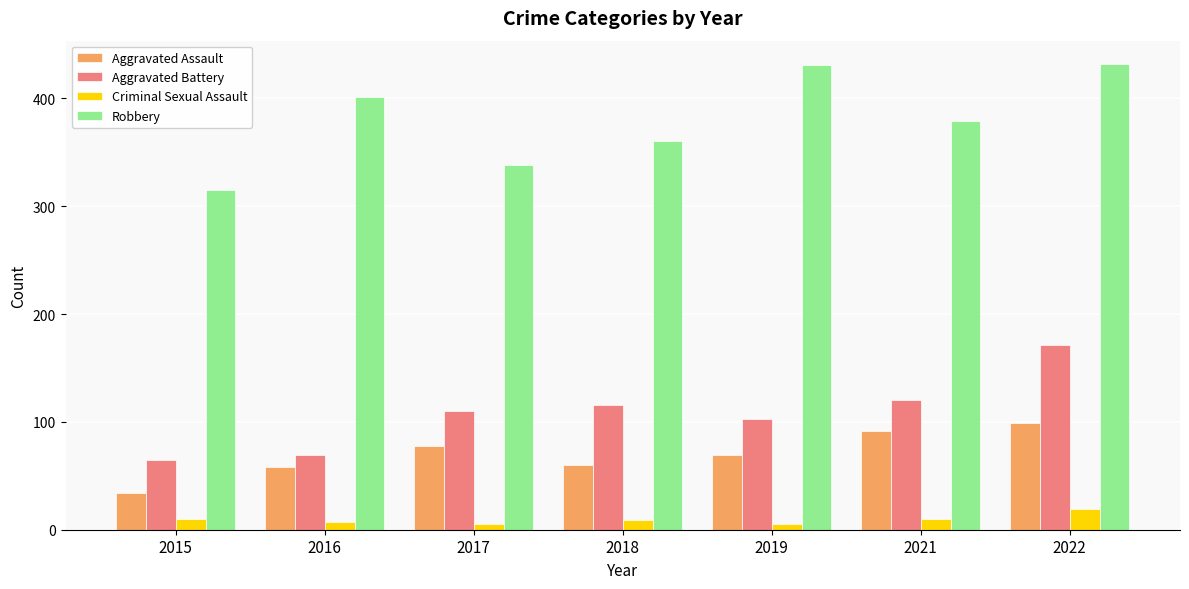

List the series in order of their peak value, lowest first.

Criminal Sexual Assault, Aggravated Assault, Aggravated Battery, Robbery